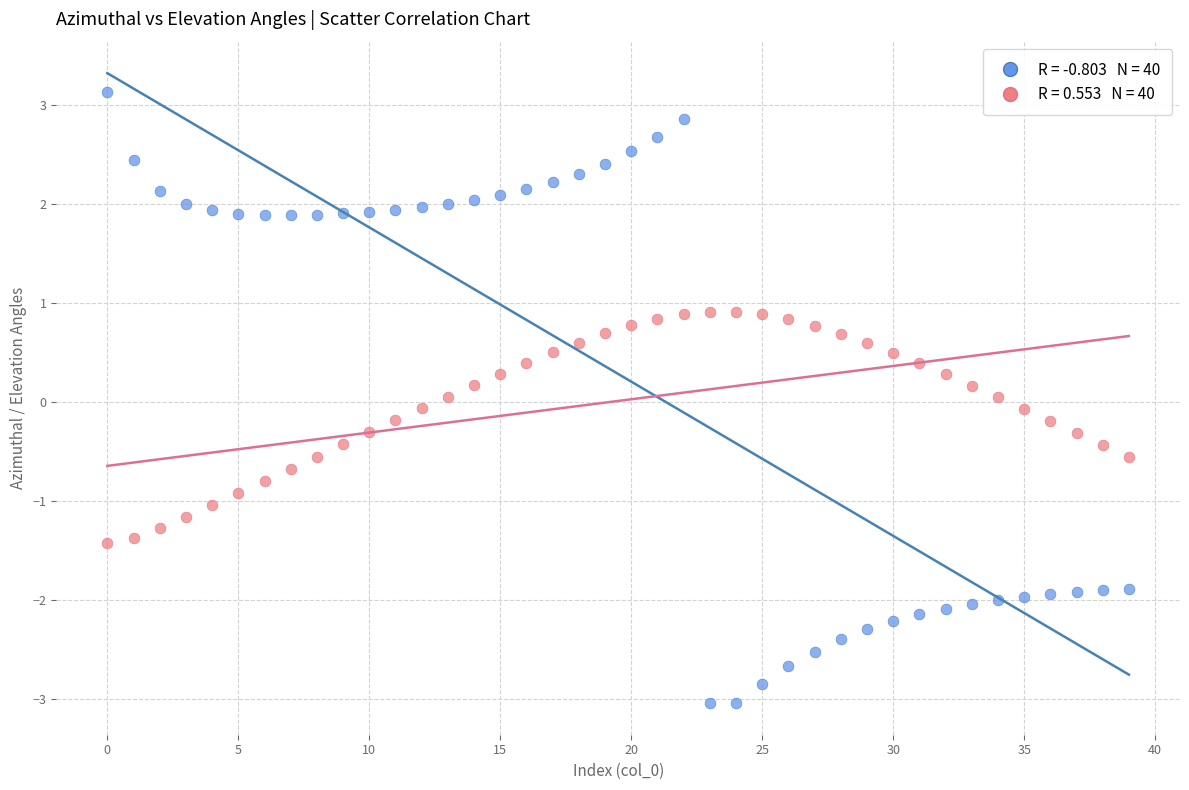

Across all data points, what is the range of Y values (max minus min)?

6.2